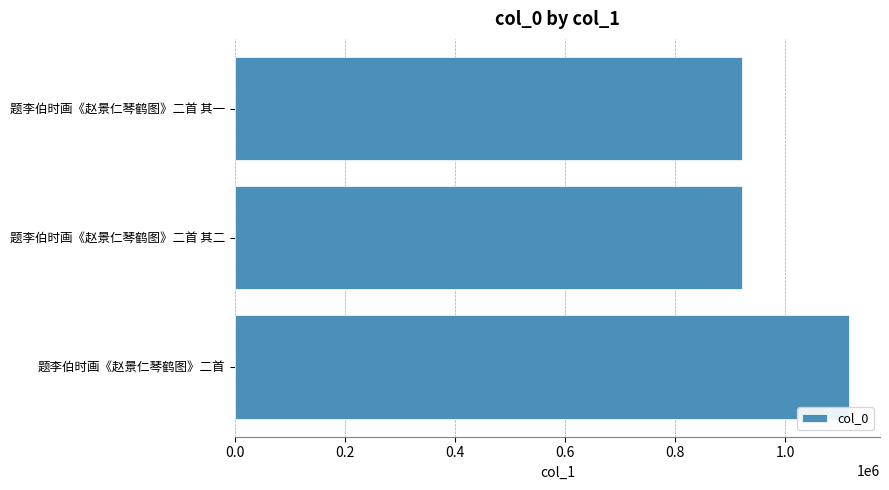

What is the sum of all values?

2960028